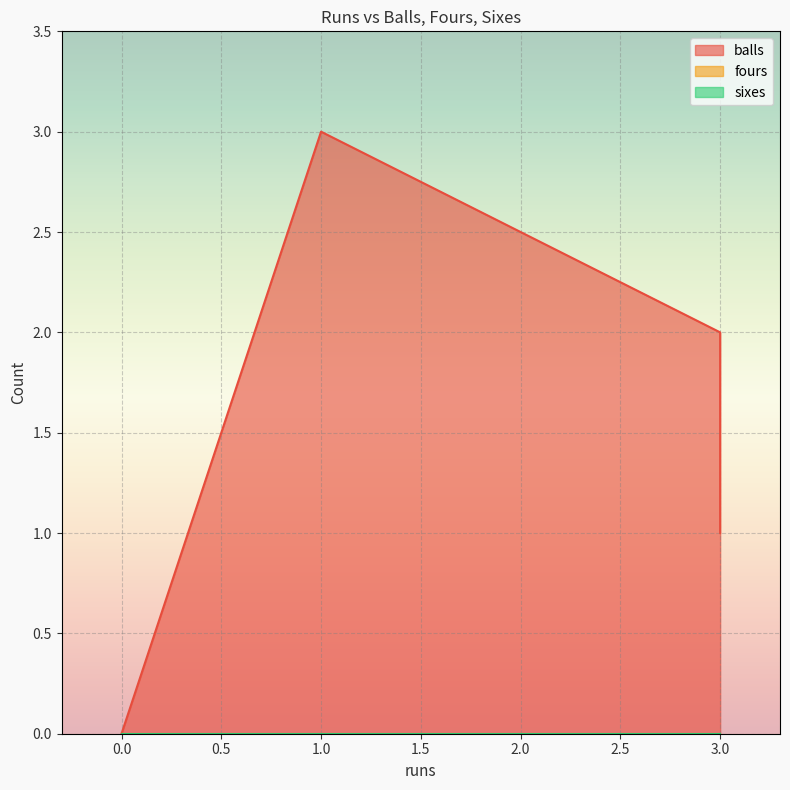

At which category is the sum across all series the highest?

1